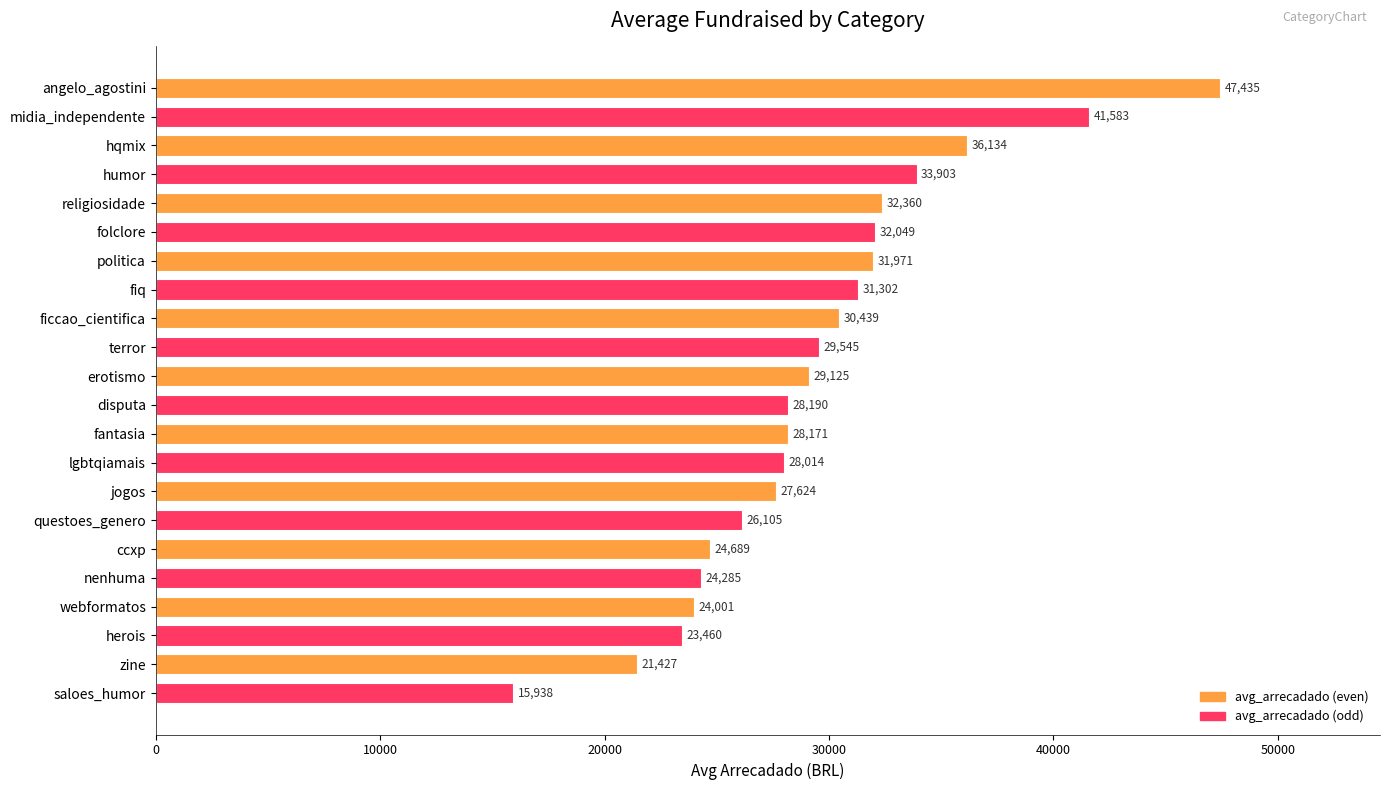

What is the sum of all values?

647750.2